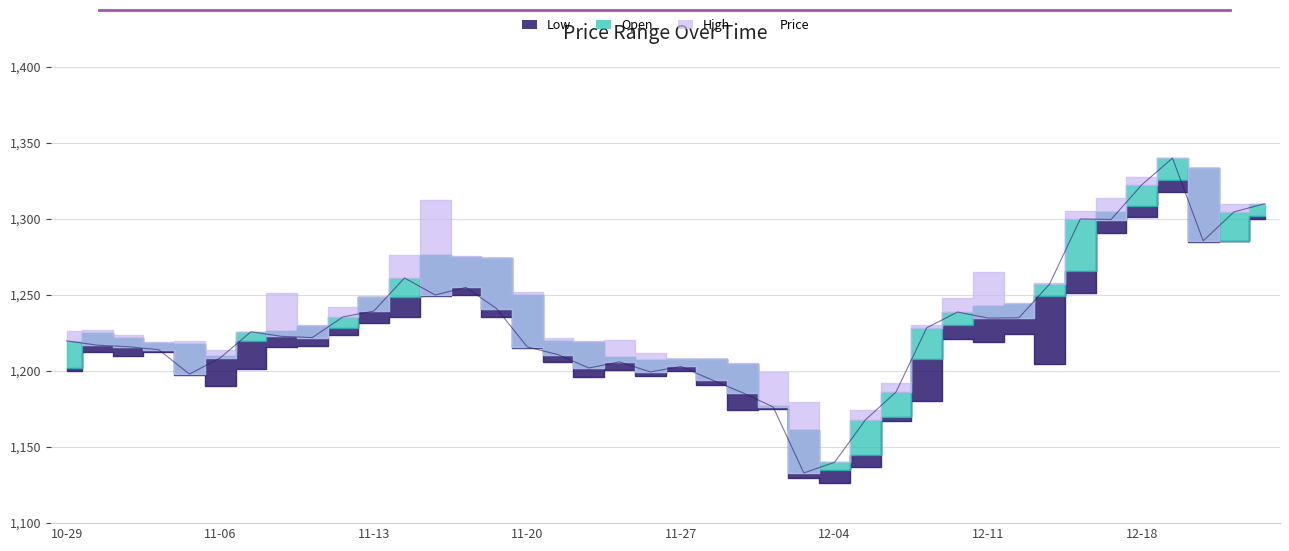

What is the ratio of the value at 21 to the value at 27?

1.0